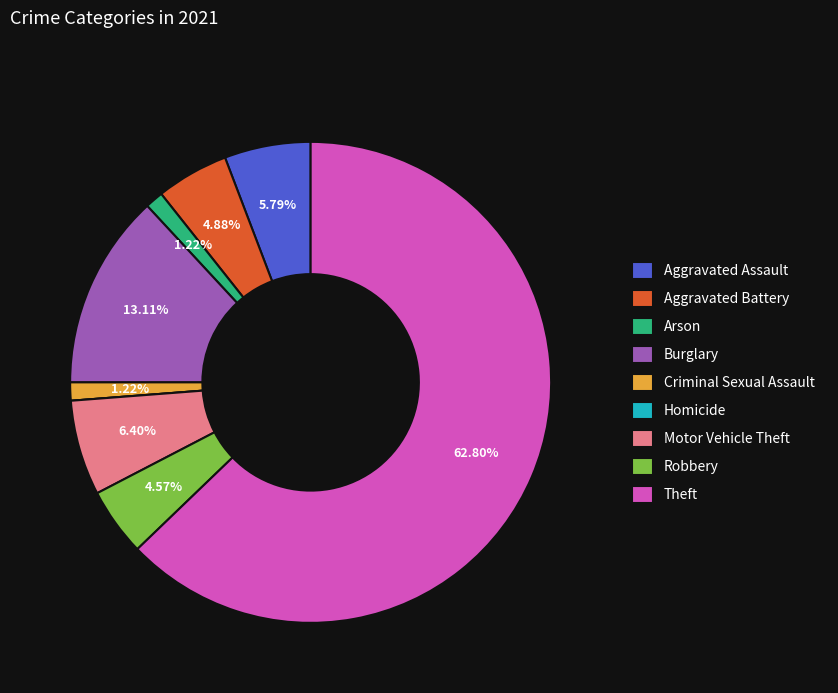

Is the sum of Robbery and Aggravated Assault greater than half?

No